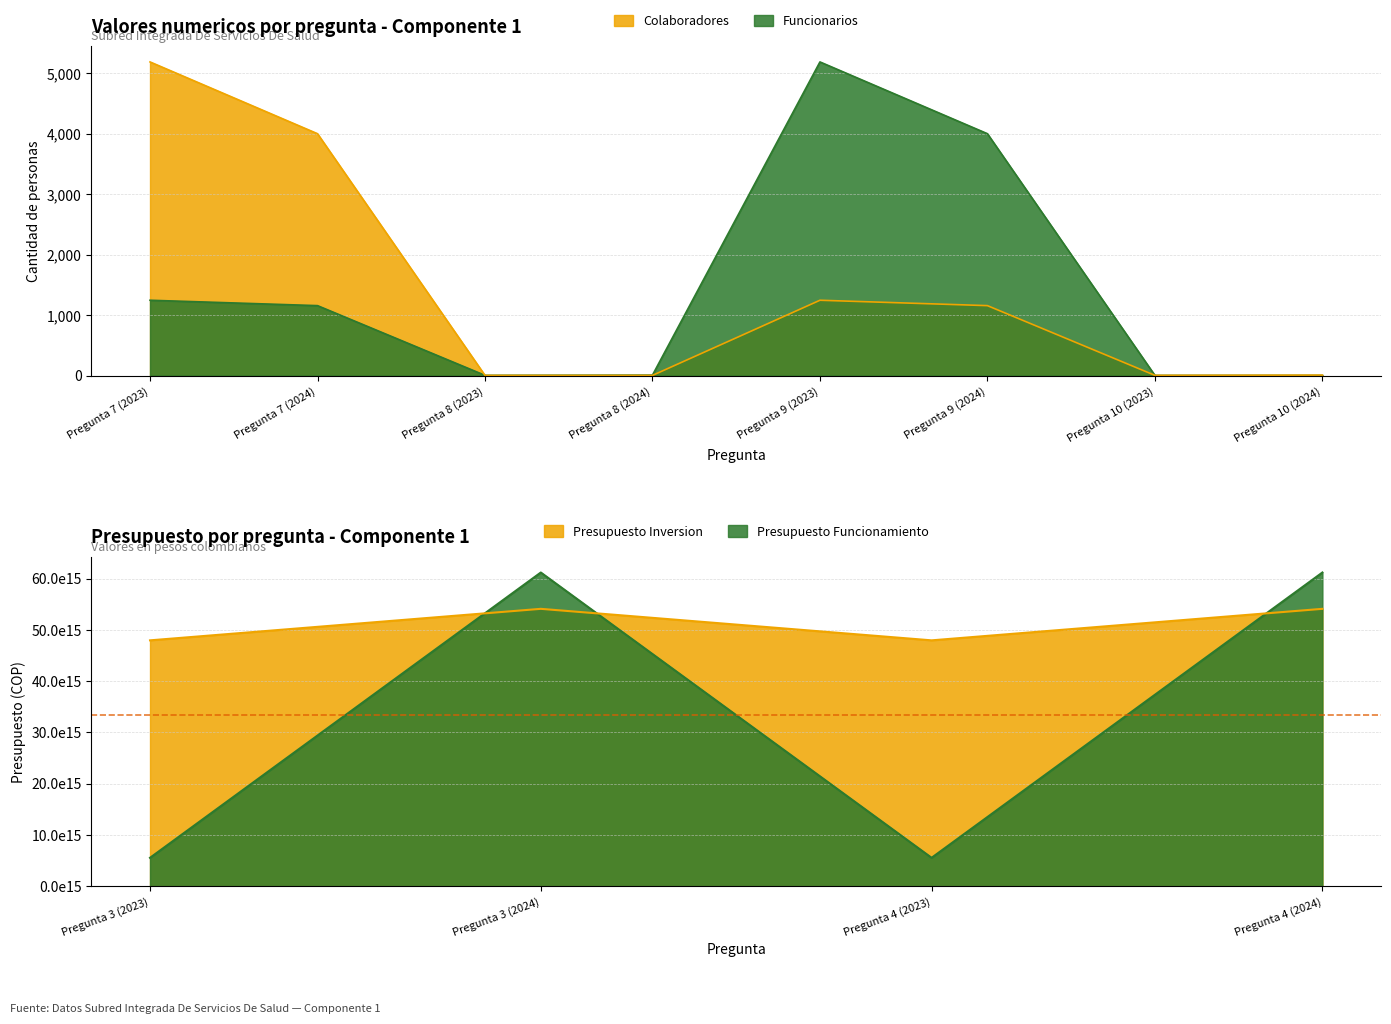

What is the difference between the maximum and second lowest values in the Funcionarios series?

5180